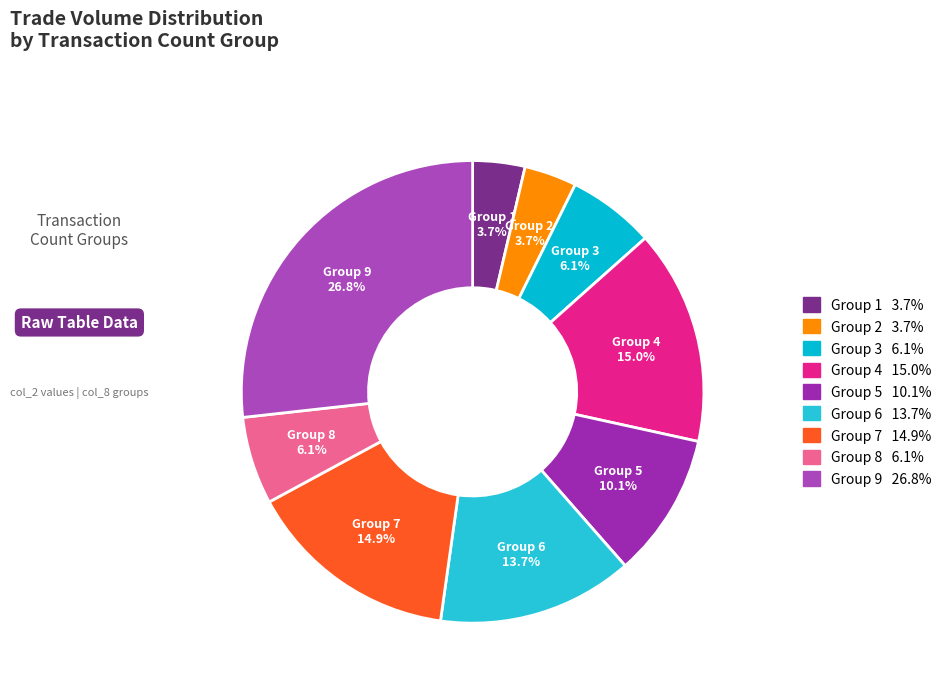

What is the largest slice in the pie chart?

9